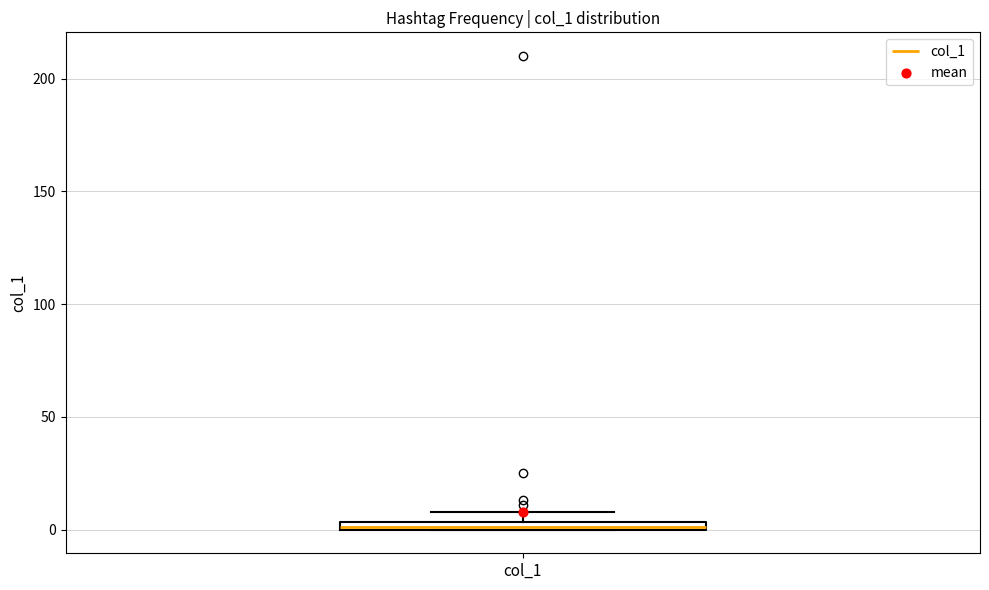

Where is the lower edge of the box for col_1 on the y-axis? The values are not printed on the chart, so give them approximately, as read against the axis.

0